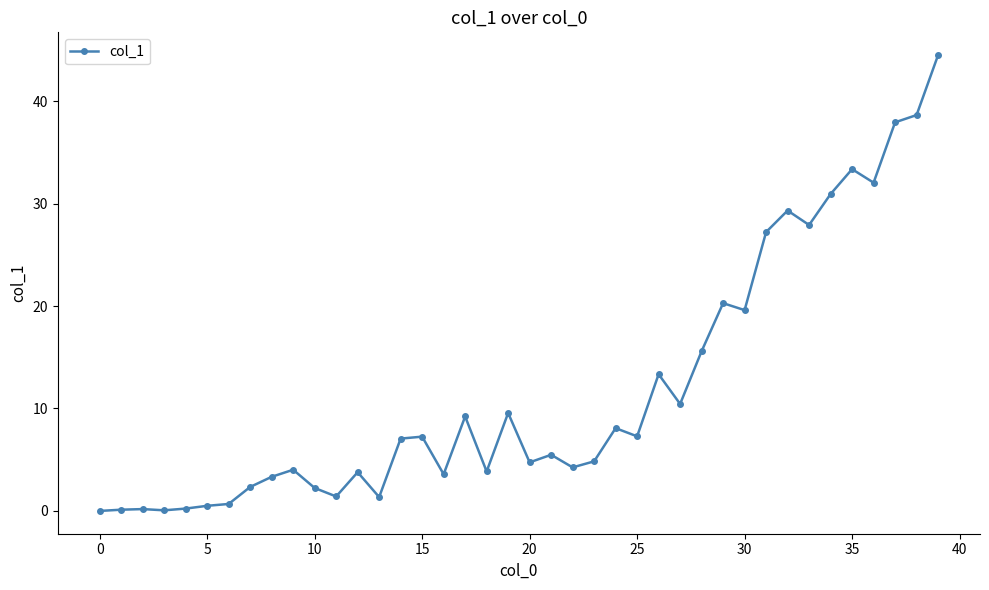

What is the value of the 36th point from the left?

33.4